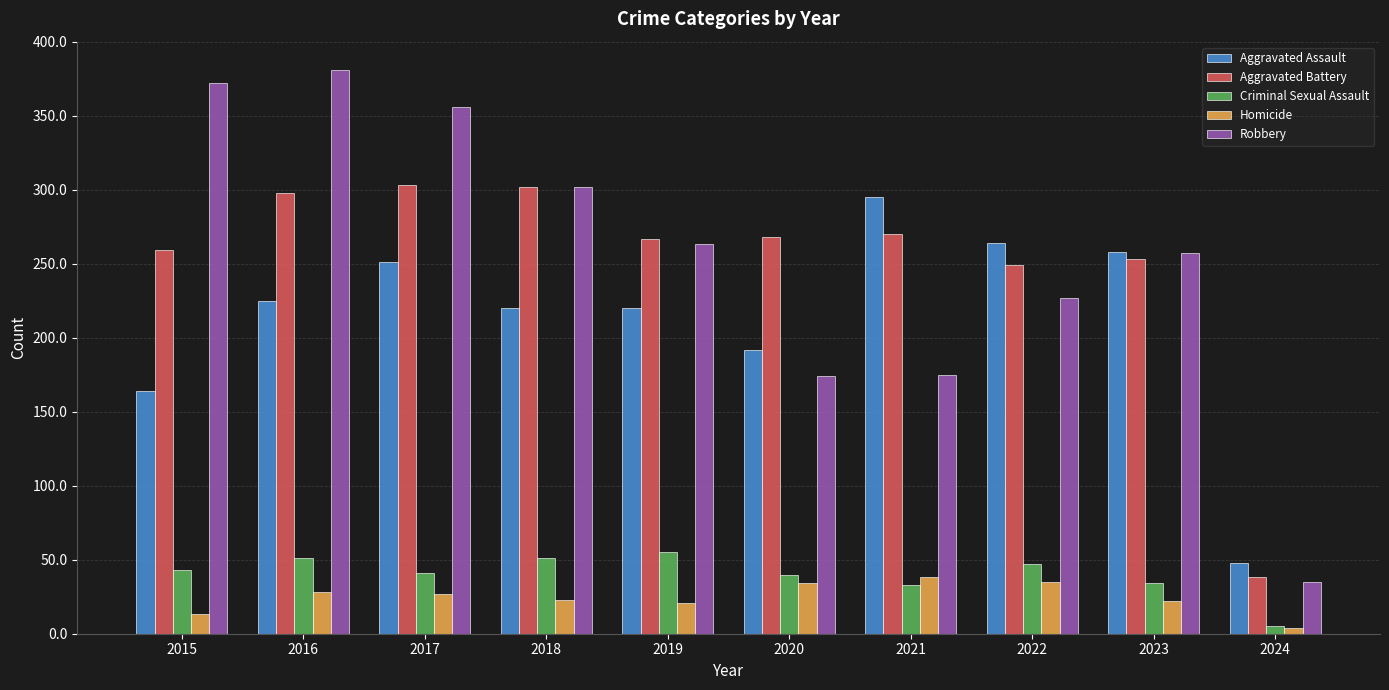

List the series in order of their peak value, lowest first.

Homicide, Criminal Sexual Assault, Aggravated Assault, Aggravated Battery, Robbery